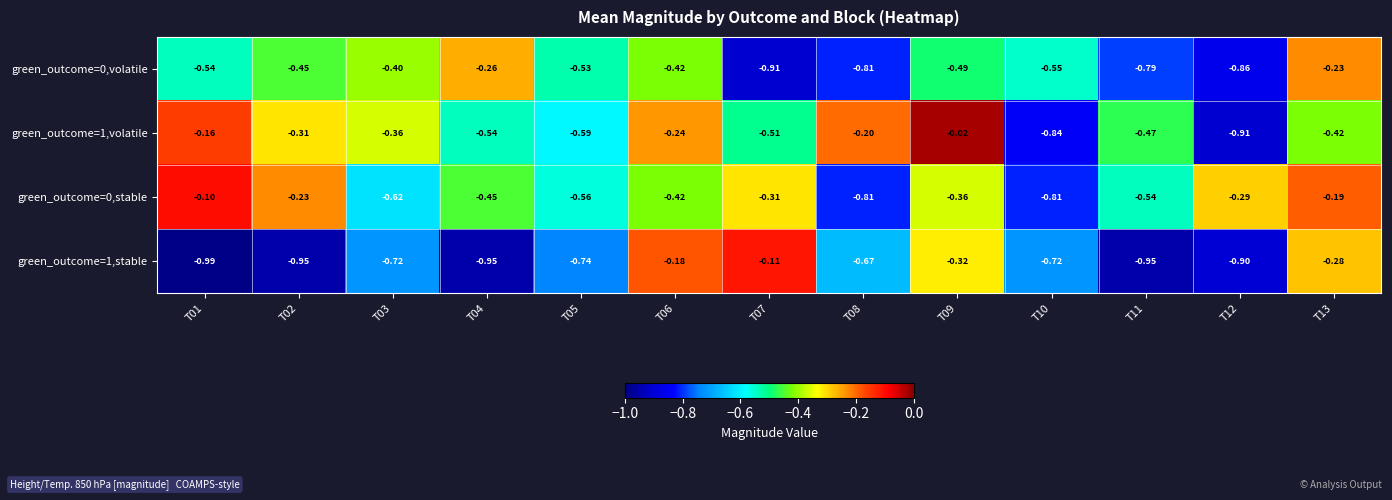

Count the number of data series in this chart.

4